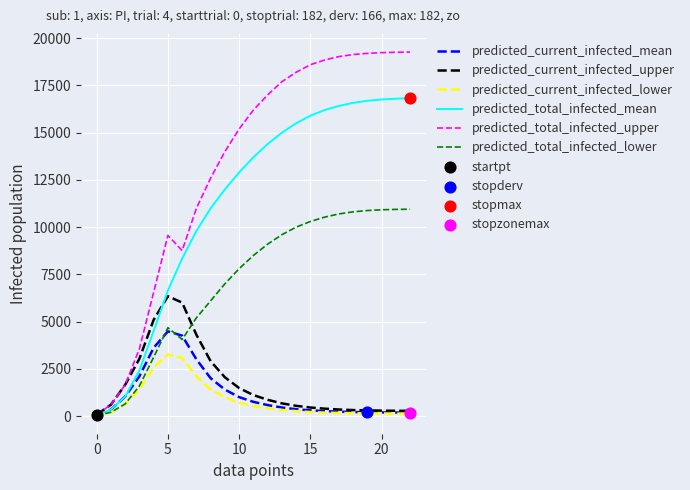

Which series has the largest total across all categories?

predicted_total_infected_upper